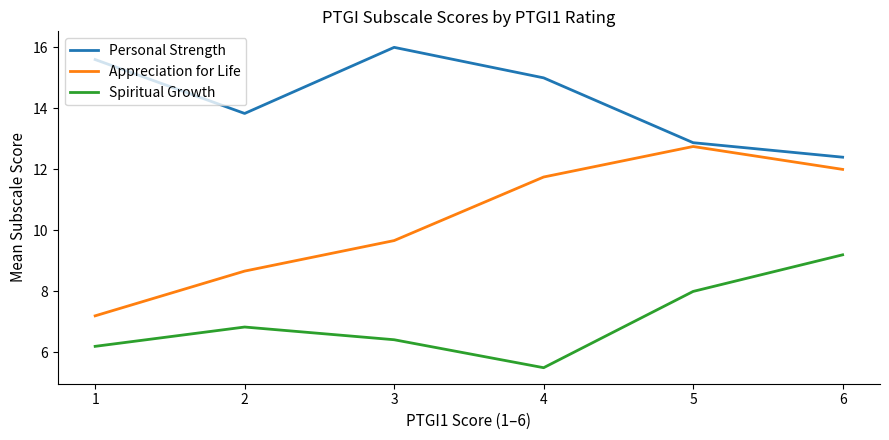

What is the total value across all series at 1?

29.0